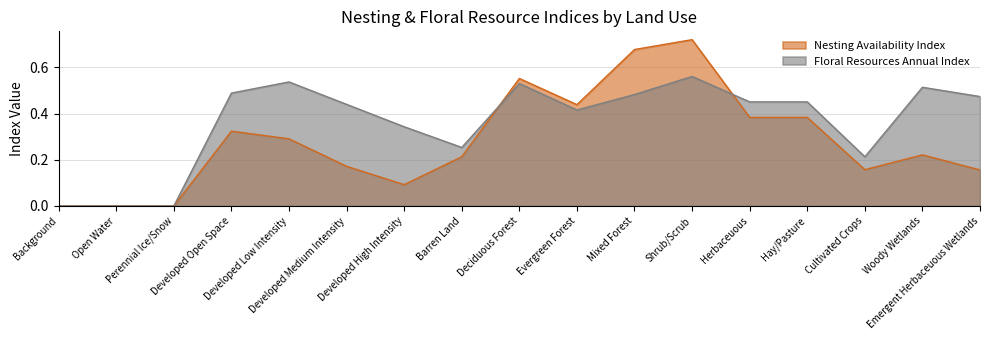

How many interior local valleys does the Nesting Availability Index series have?

3